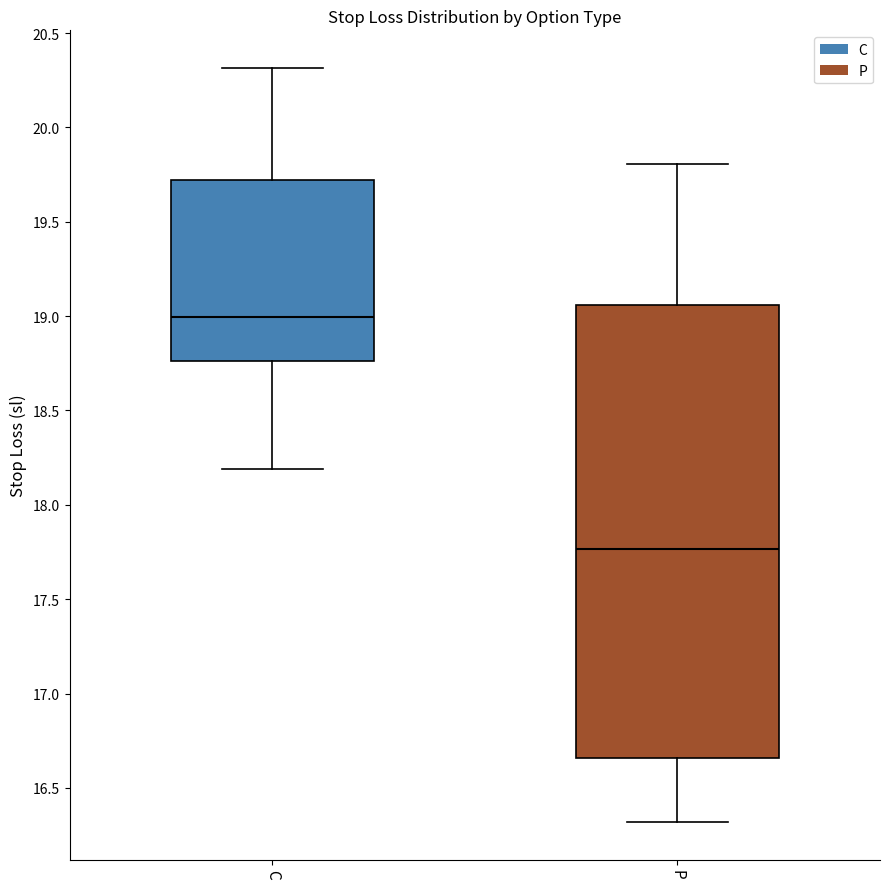

Comparing the boxes themselves (not the whiskers), which one is the tallest?

P